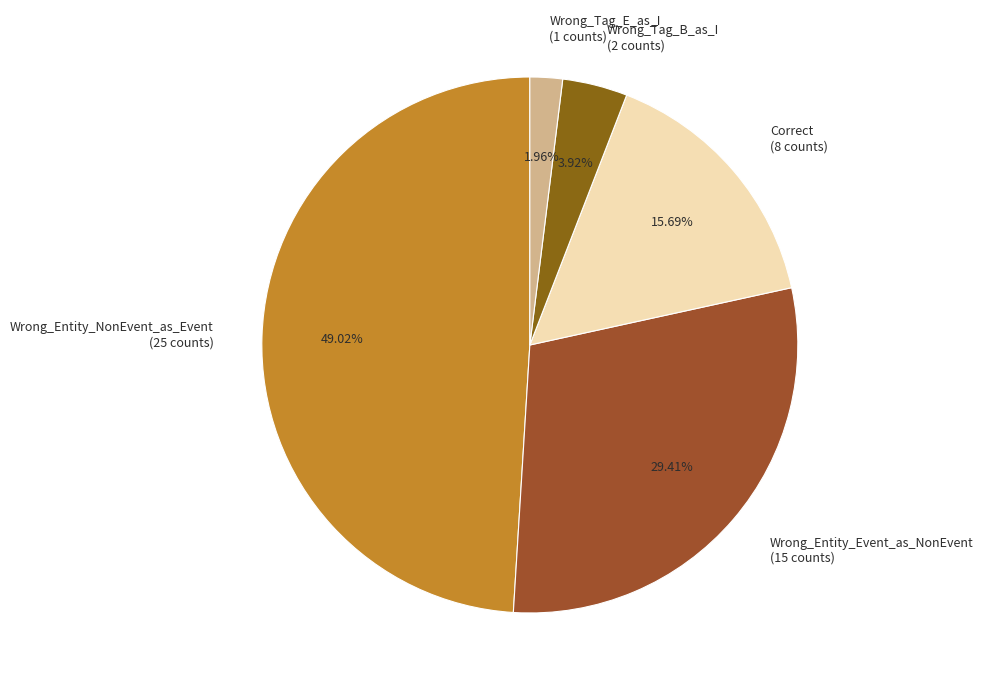

Is there any slice that represents more than half of the pie?

No